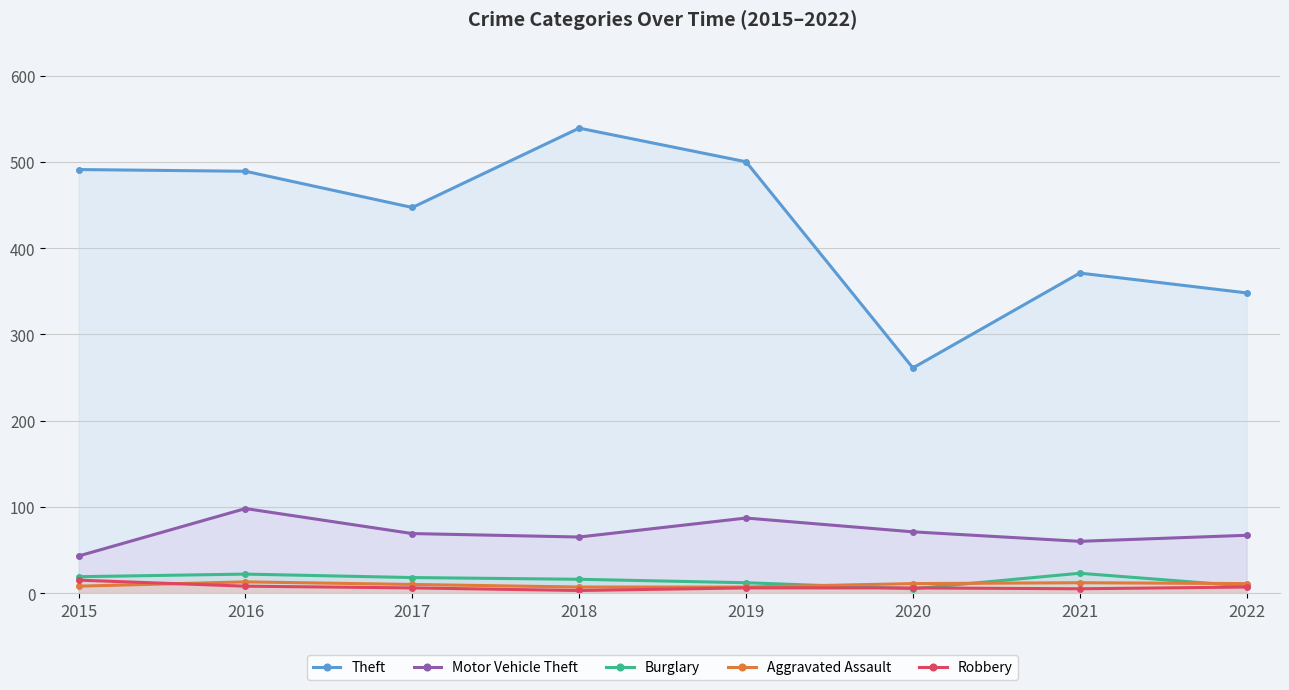

At which label does Motor Vehicle Theft first exceed 69?

2016